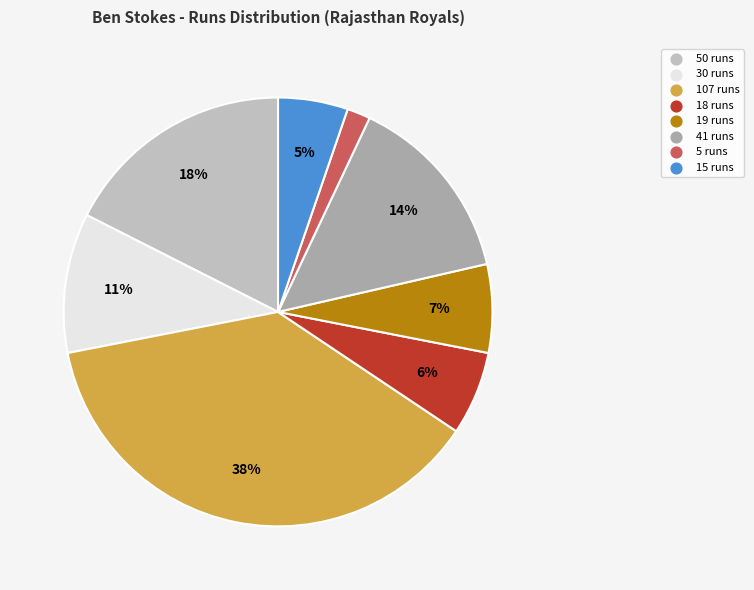

Count the number of slices in the pie.

8